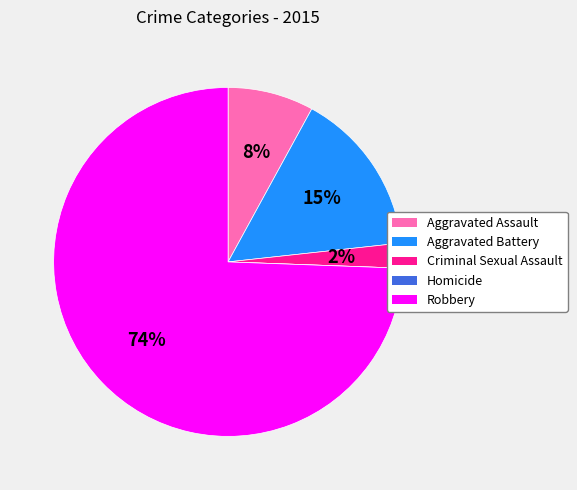

What is the largest slice in the pie chart?

Robbery